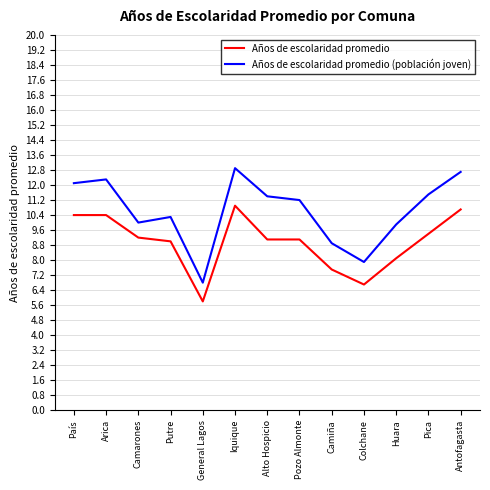

Reading right to left, what are all the values shown in this chart?

Años de escolaridad promedio: Antofagasta=10.7	Pica=9.4	Huara=8.1	Colchane=6.7	Camiña=7.5	Pozo Almonte=9.1	Alto Hospicio=9.1	Iquique=10.9	General Lagos=5.8	Putre=9.0	Camarones=9.2	Arica=10.4	País=10.4
Años de escolaridad promedio (población joven): Antofagasta=12.7	Pica=11.5	Huara=9.9	Colchane=7.9	Camiña=8.9	Pozo Almonte=11.2	Alto Hospicio=11.4	Iquique=12.9	General Lagos=6.8	Putre=10.3	Camarones=10.0	Arica=12.3	País=12.1